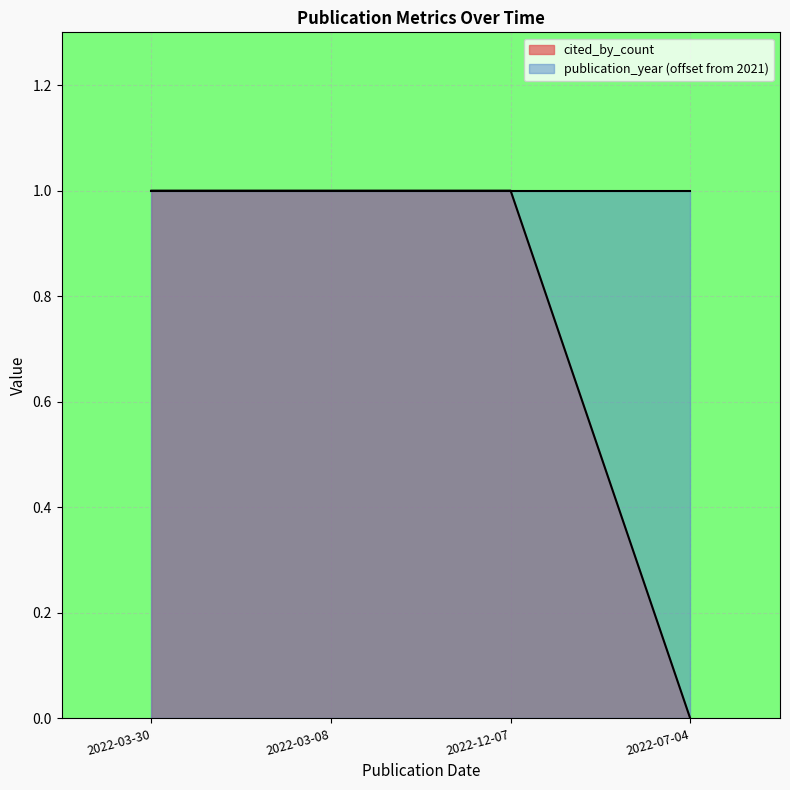

Reading left to right, extract all data points from this chart.

2022-03-30=1	2022-03-08=1	2022-12-07=1	2022-07-04=0